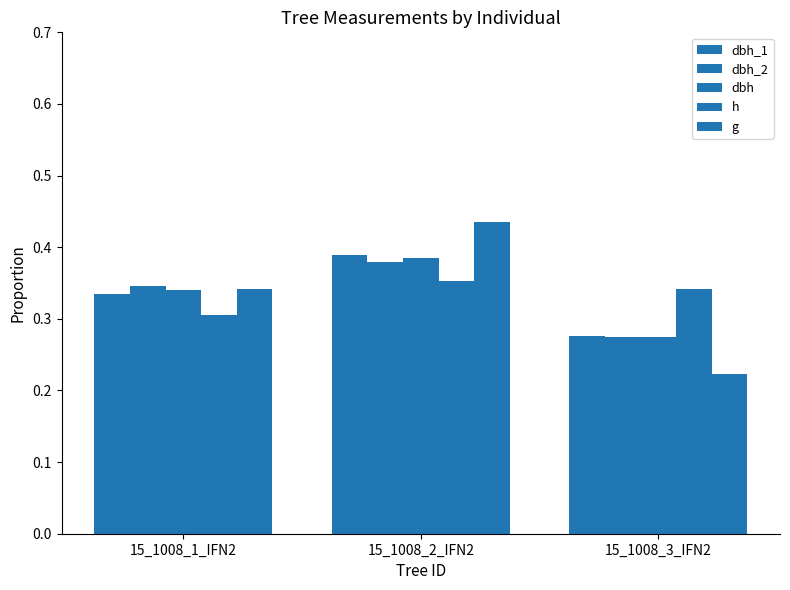

Reading left to right, list all the values displayed in this chart.

dbh_1: 15_1008_1_IFN2=0.3	15_1008_2_IFN2=0.4	15_1008_3_IFN2=0.3
dbh_2: 15_1008_1_IFN2=0.3	15_1008_2_IFN2=0.4	15_1008_3_IFN2=0.3
dbh: 15_1008_1_IFN2=0.3	15_1008_2_IFN2=0.4	15_1008_3_IFN2=0.3
h: 15_1008_1_IFN2=0.3	15_1008_2_IFN2=0.4	15_1008_3_IFN2=0.3
g: 15_1008_1_IFN2=0.3	15_1008_2_IFN2=0.4	15_1008_3_IFN2=0.2